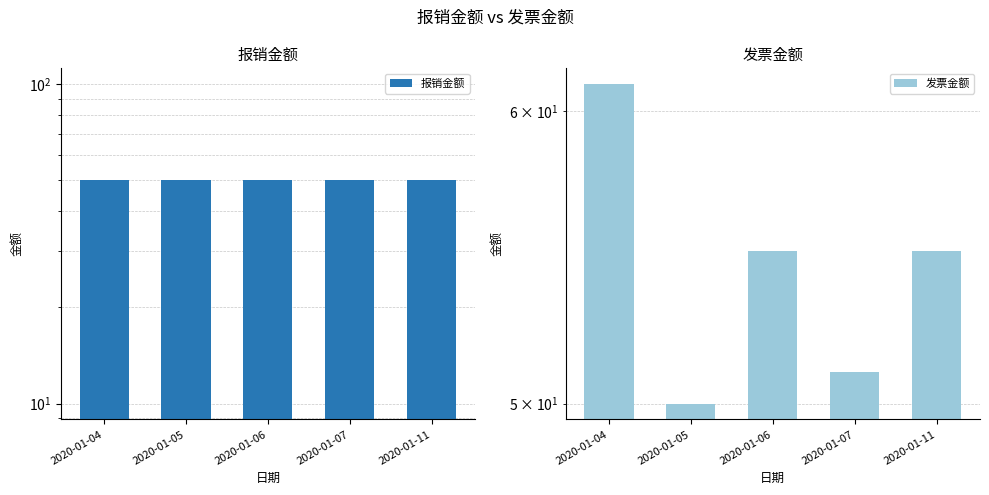

Which category has the highest value in the 报销金额 series?

2020-01-04